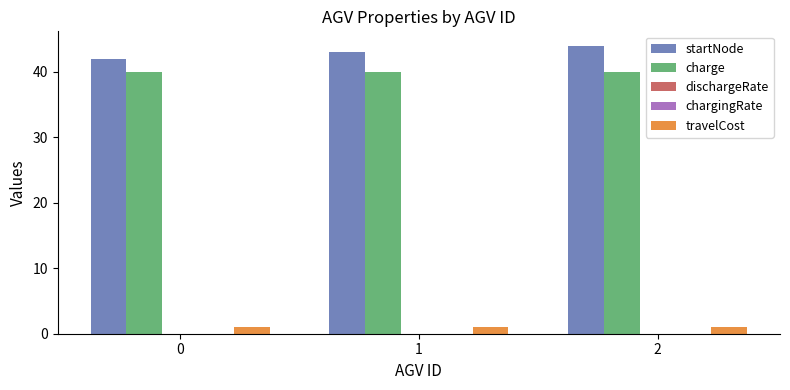

Which series has the largest total across all categories?

startNode